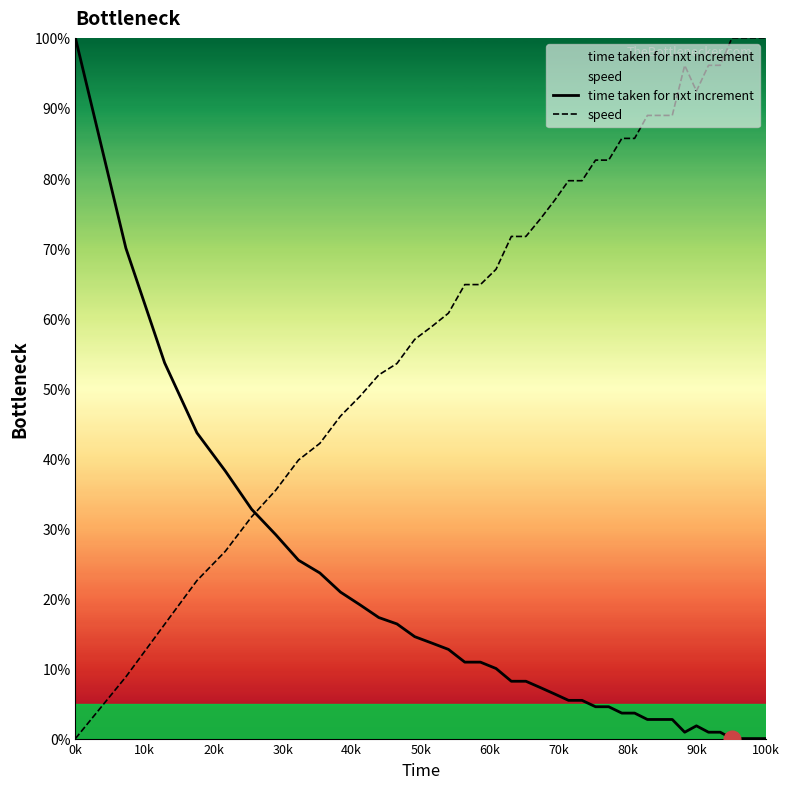

Reading left to right, list all the values displayed in this chart.

time taken for nxt increment: 100.0	70.0	53.6	43.6	38.2	32.7	29.1	25.5	23.6	20.9	19.1	17.3	16.4	14.5	13.6	12.7	10.9	10.9	10.0	8.2	8.2	7.3	6.4	5.5	5.5	4.5	4.5	3.6	3.6	2.7	2.7	2.7	0.9	1.8	0.9	0.9	0.0	0.0	0.0	0.0
speed: 0.0	8.8	16.3	22.5	26.7	31.7	35.5	39.8	42.1	46.0	48.9	51.9	53.5	57.0	58.8	60.7	64.8	64.8	67.0	71.7	71.7	74.2	76.8	79.6	79.6	82.6	82.6	85.7	85.7	88.9	88.9	88.9	96.1	92.4	96.1	96.1	100.0	100.0	100.0	100.0